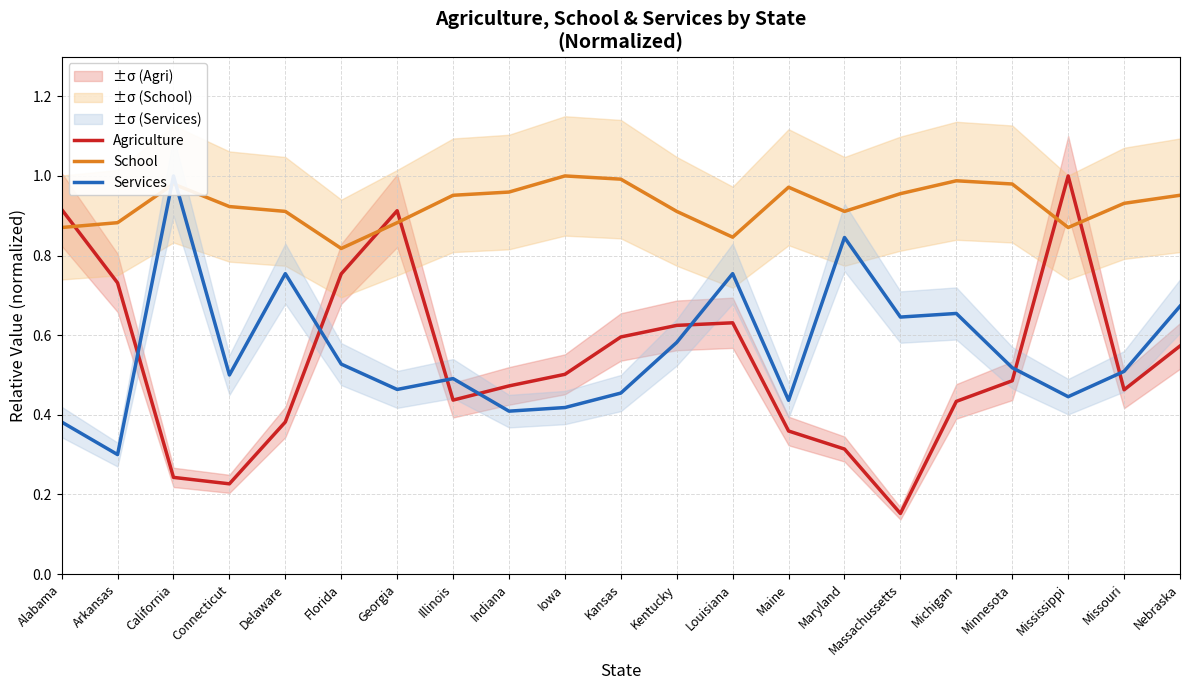

What is the total value across all series at Minnesota?

2.0